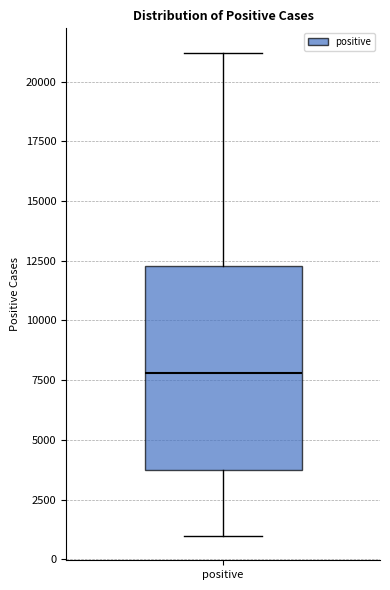

Read this box plot against the y-axis: the position of the median line, the range covered by the box, and the ends of both whiskers. The values are not printed on the chart, so give them approximately, as read against the axis.

median 8000, box 4000 to 12500, whiskers 1000 to 21000